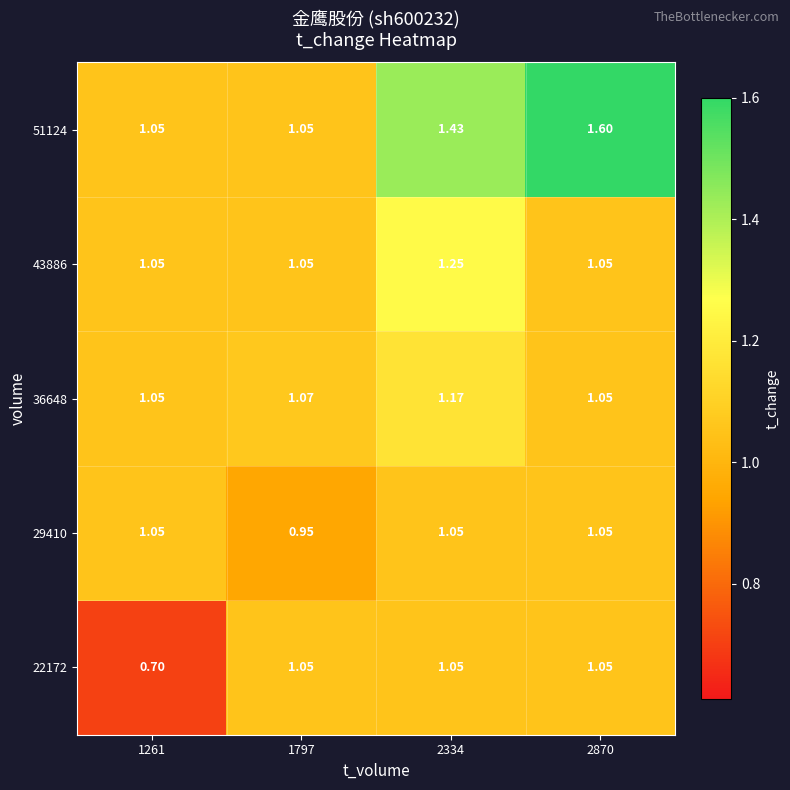

At which category does the chart reach its minimum across all series?

1261